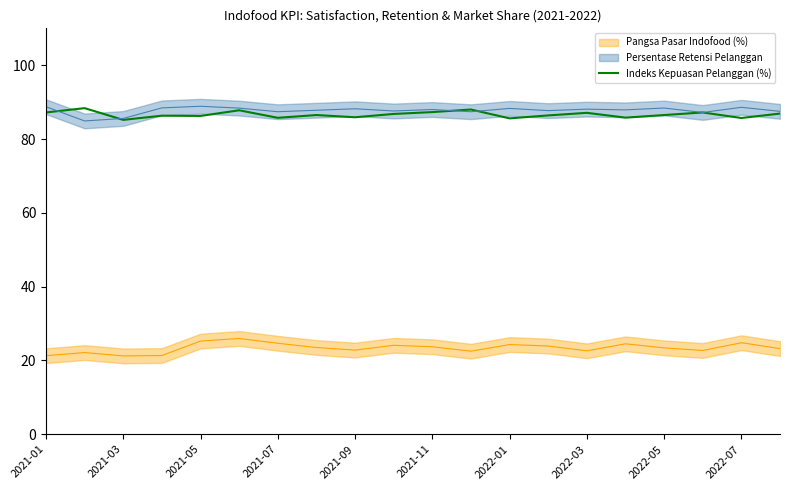

What is the highest value of the Indeks Kepuasan Pelanggan (%) series?

88.4